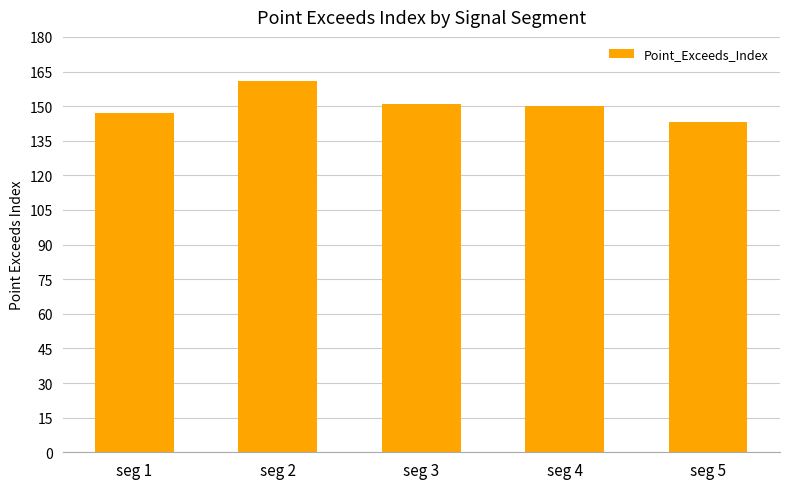

Reading left to right, extract all data points from this chart.

seg 1=147	seg 2=161	seg 3=151	seg 4=150	seg 5=143